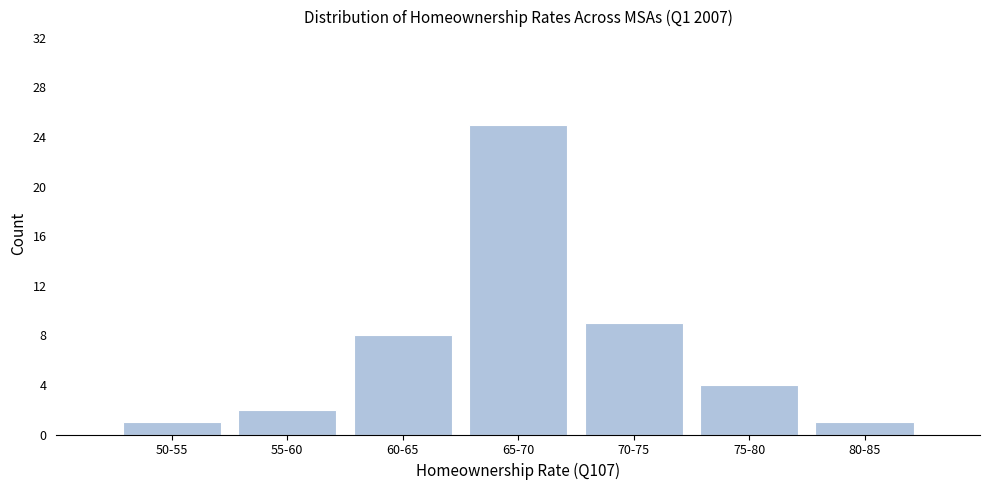

Reading left to right, extract all data points from this chart.

1	2	8	25	9	4	1